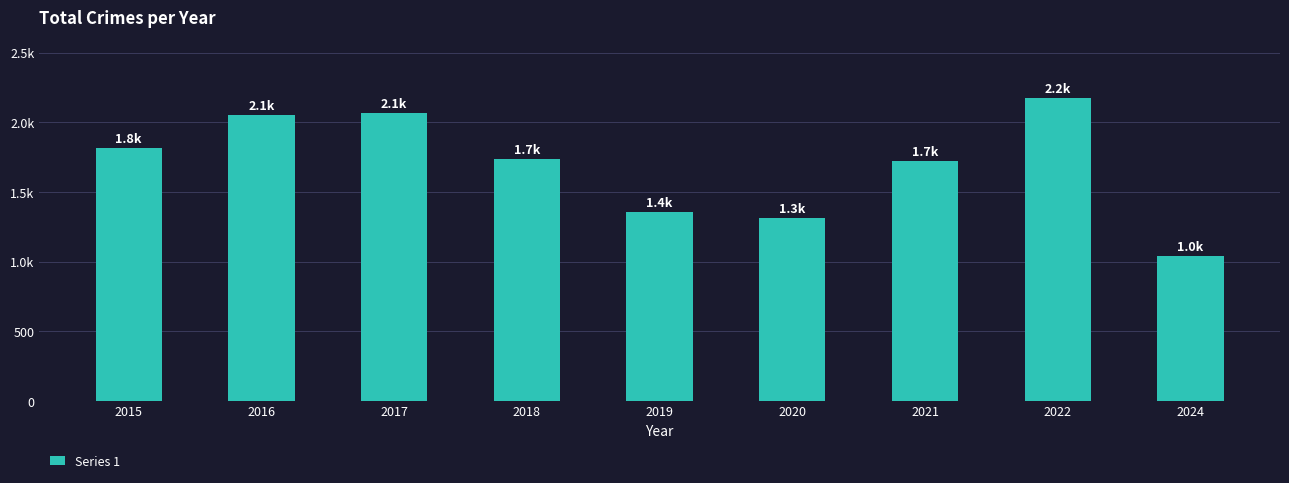

What is the change in value from 2016 to 2021?

-333